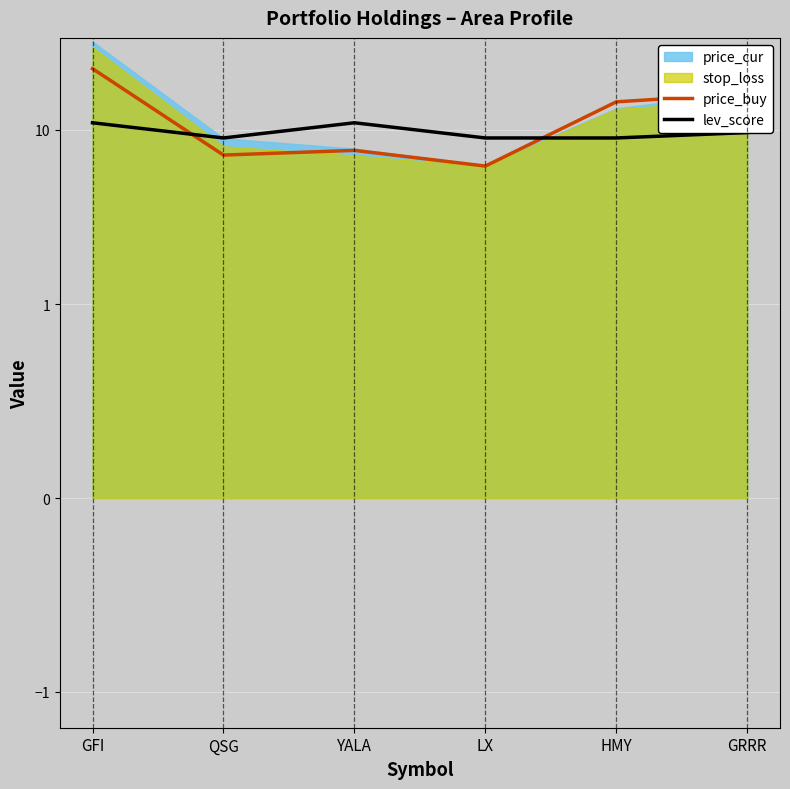

Count the number of categories in the chart.

6